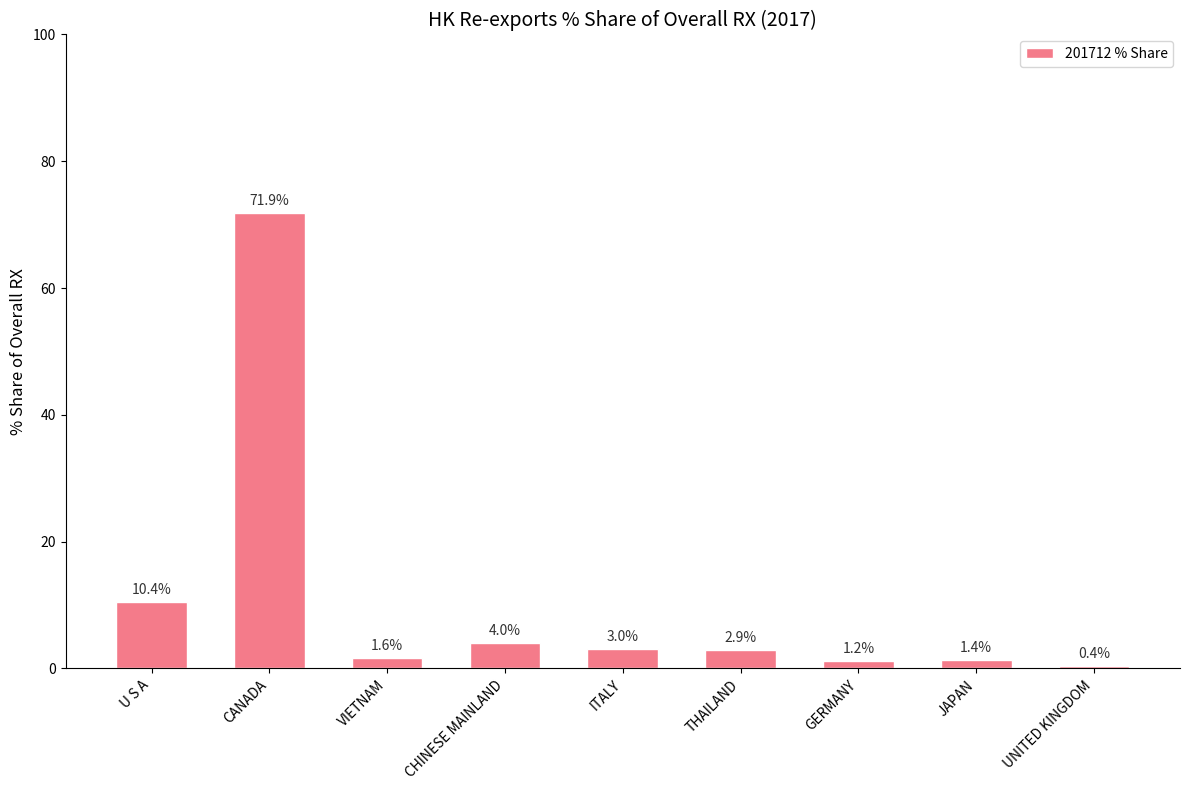

How many data points are above 2?

5